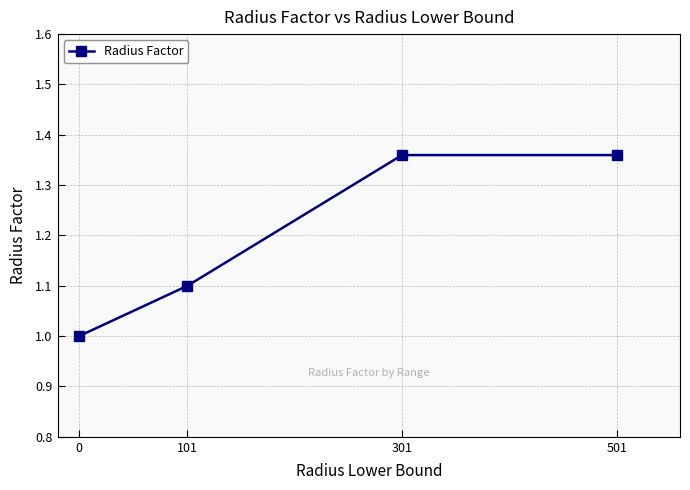

True or false: there are more than 1 points higher than both neighbors.

False